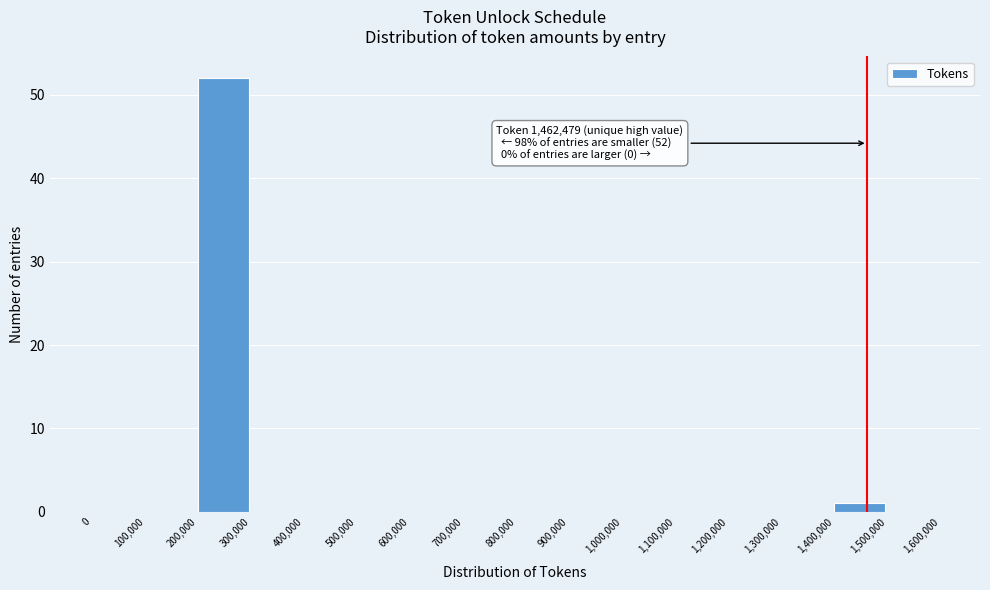

Which range on the x-axis has the tallest bar?

200,000 to 300,000